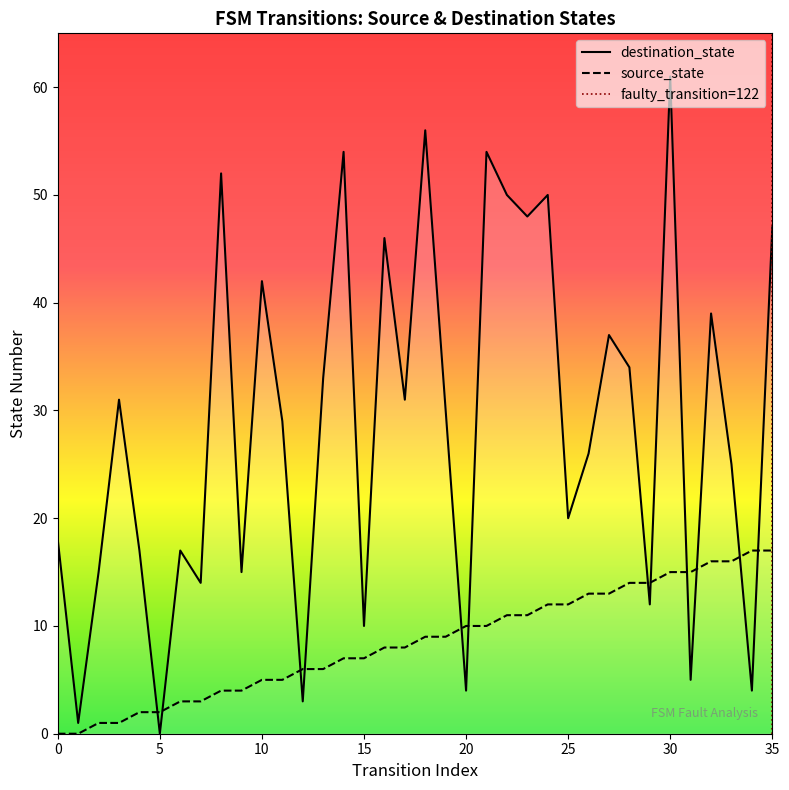

After their last crossing, which series has the higher values: destination_state or source_state?

destination_state